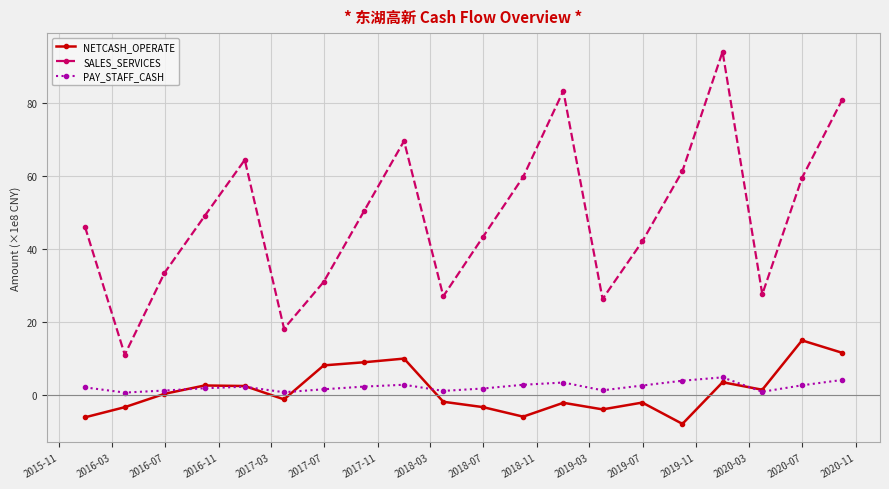

True or false: SALES_SERVICES and NETCASH_OPERATE cross at least once.

False